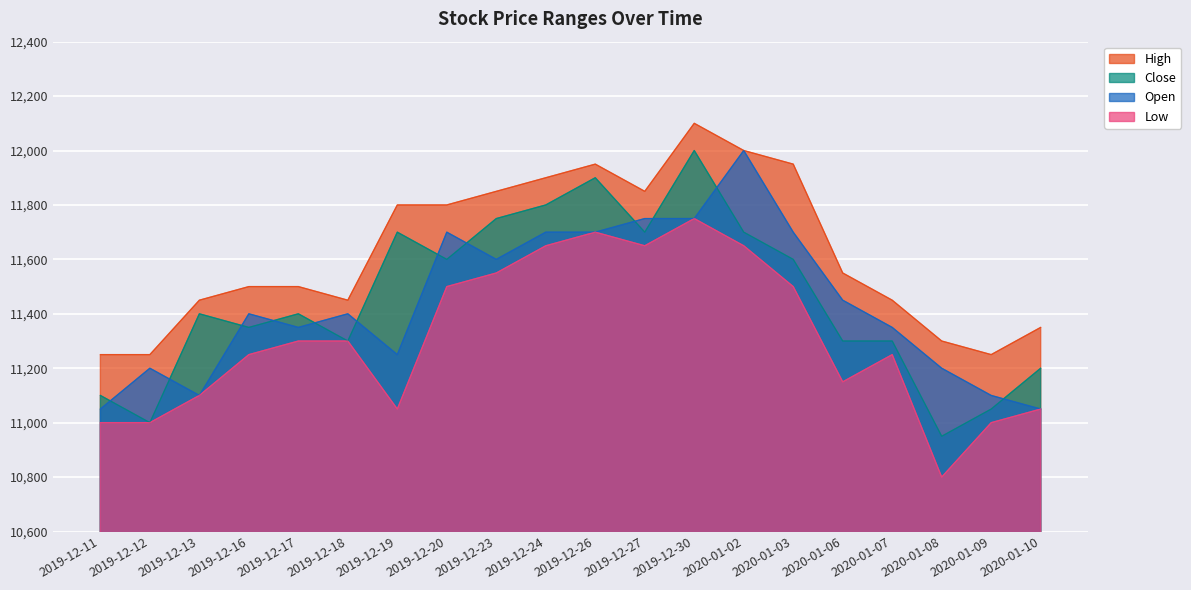

Reading left to right, what are all the values shown in this chart?

Close: 11100	11000	11400	11350	11400	11300	11700	11600	11750	11800	11900	11700	12000	11700	11600	11300	11300	10950	11050	11200
Open: 11050	11200	11100	11400	11350	11400	11250	11700	11600	11700	11700	11750	11750	12000	11700	11450	11350	11200	11100	11050
High: 11250	11250	11450	11500	11500	11450	11800	11800	11850	11900	11950	11850	12100	12000	11950	11550	11450	11300	11250	11350
Low: 11000	11000	11100	11250	11300	11300	11050	11500	11550	11650	11700	11650	11750	11650	11500	11150	11250	10800	11000	11050